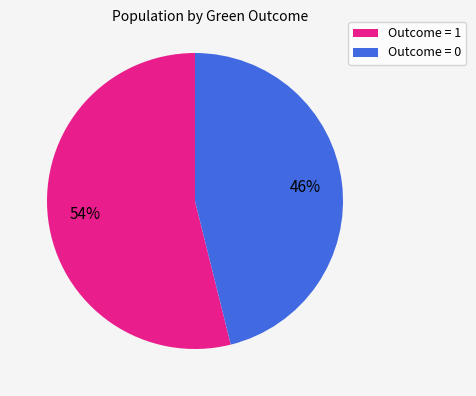

True or false: Outcome = 1 accounts for 54% of the total.

True